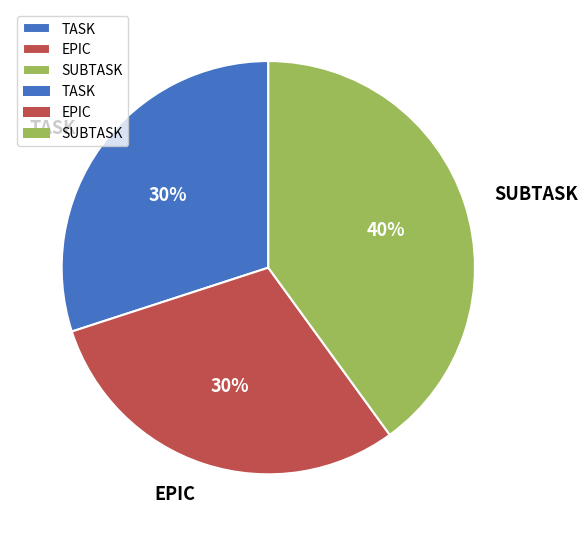

To the nearest percent, what is the combined percentage of TASK and SUBTASK?

70%